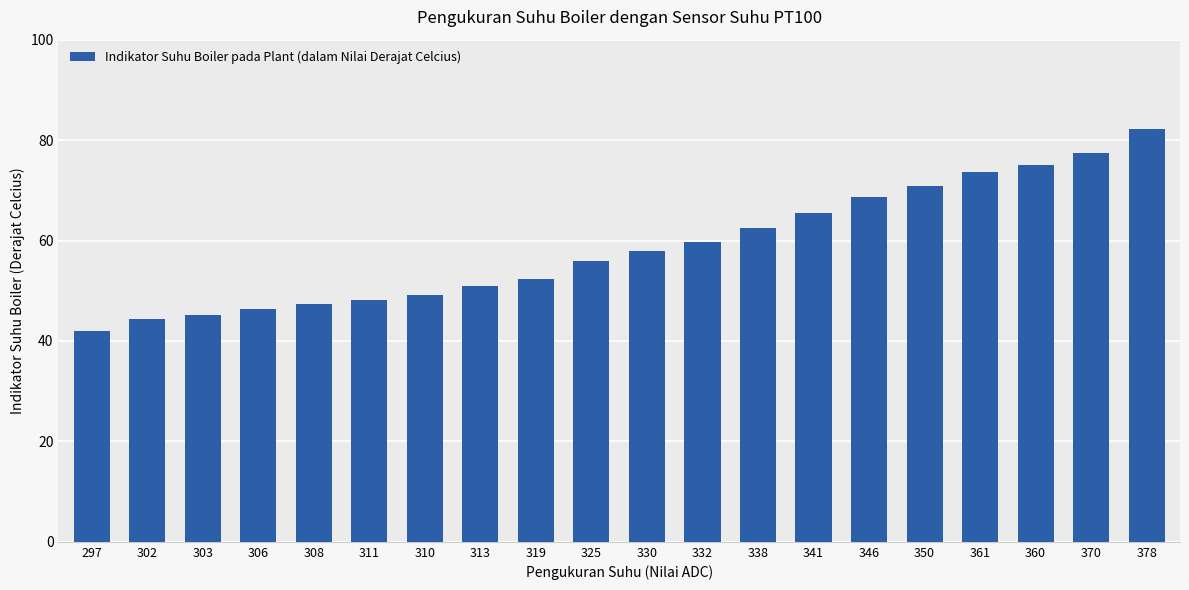

What is the smallest value displayed?

42.0